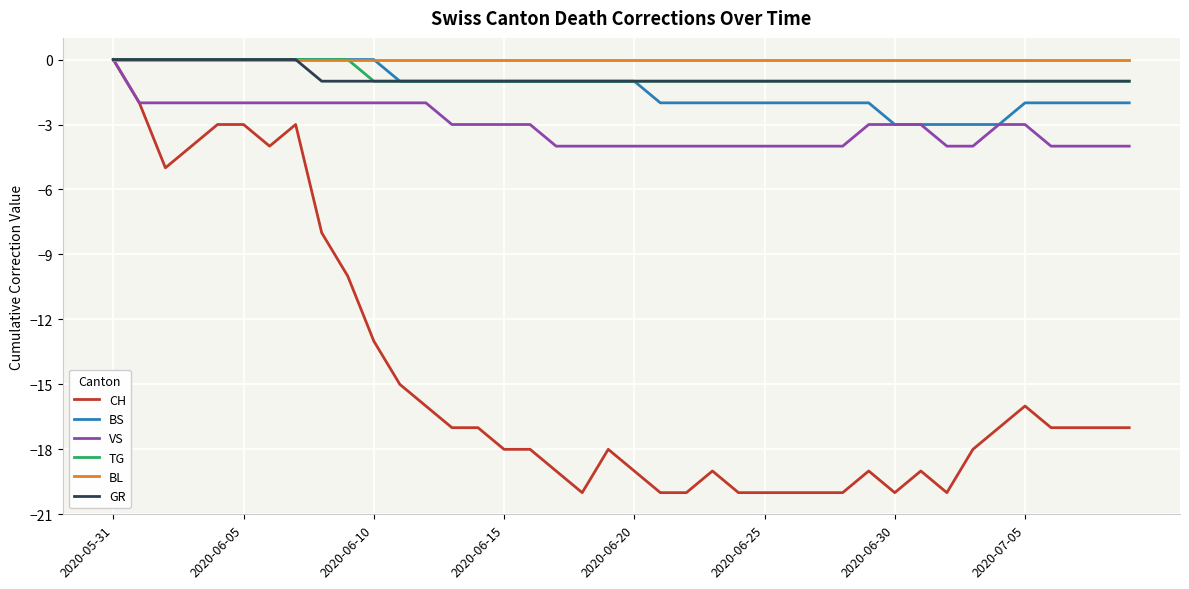

What is the minimum value shown in the chart?

-20